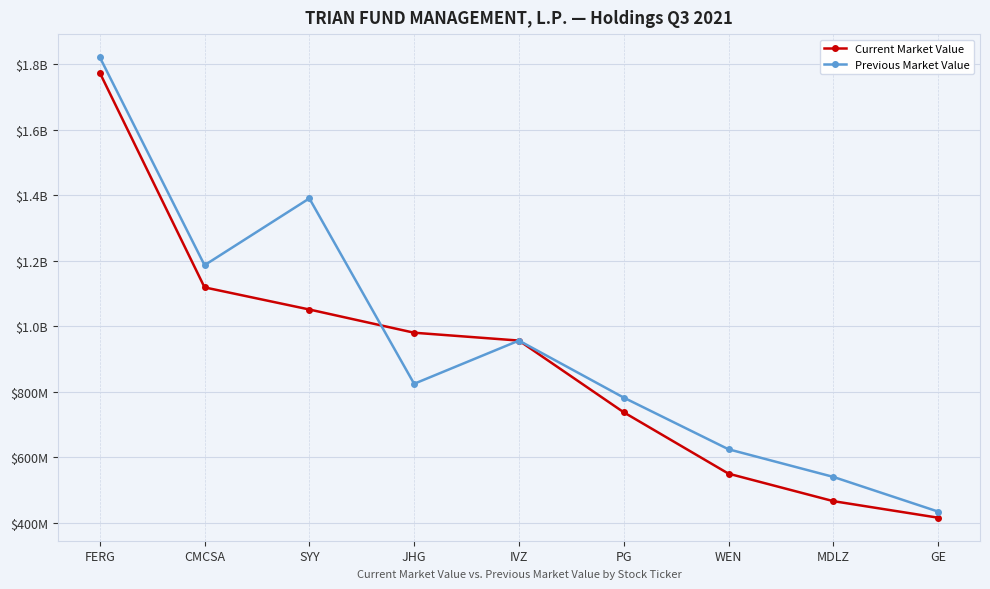

Reading left to right, extract all data points from this chart.

Current Market Value: FERG=1773802000	CMCSA=1118120000	SYY=1050536000	JHG=979617000	IVZ=955650000	PG=736679000	WEN=549227000	MDLZ=465315000	GE=414760000
Previous Market Value: FERG=1821217000	CMCSA=1185872000	SYY=1389838000	JHG=823668000	IVZ=955650000	PG=781486000	WEN=623689000	MDLZ=539362000	GE=433432000